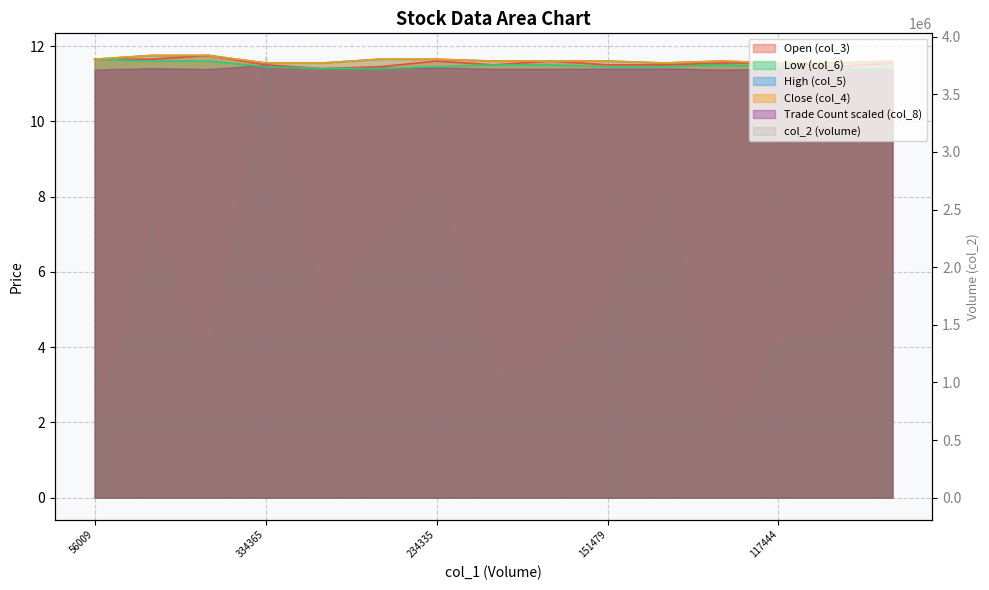

At which category is the sum across all series the highest?

102443